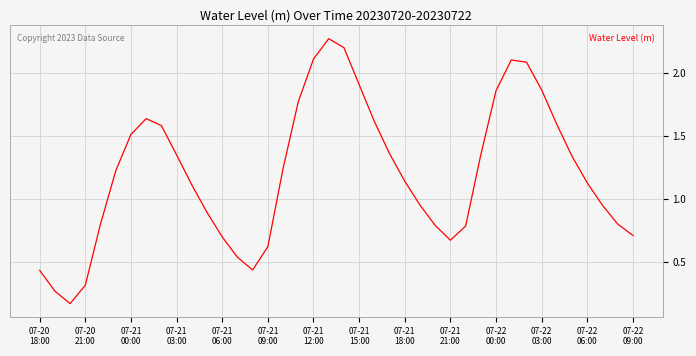

What is the difference between the maximum and minimum values?

2.1